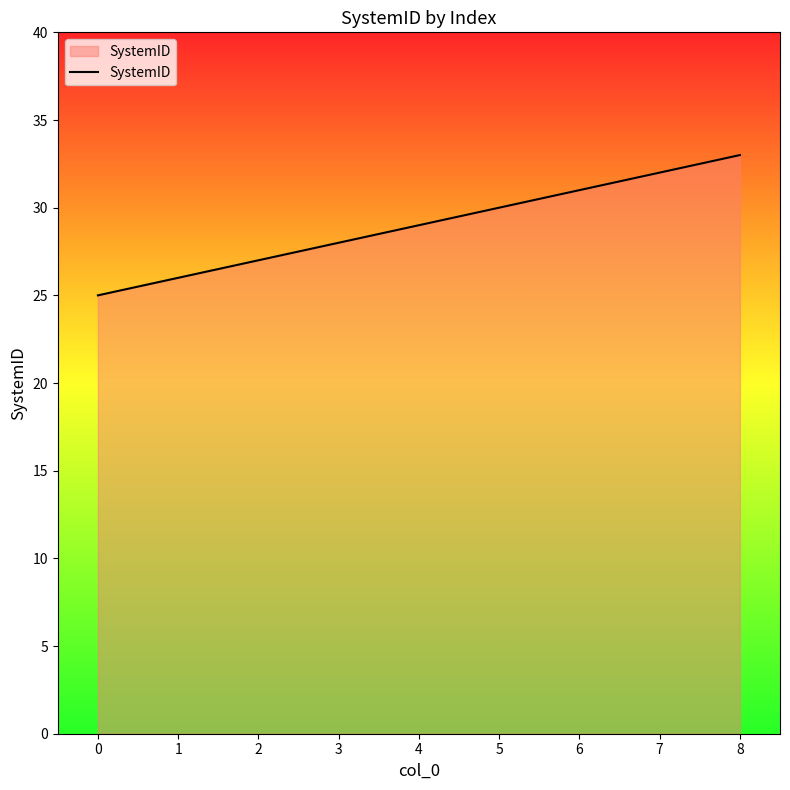

What is the sum of all values?

261